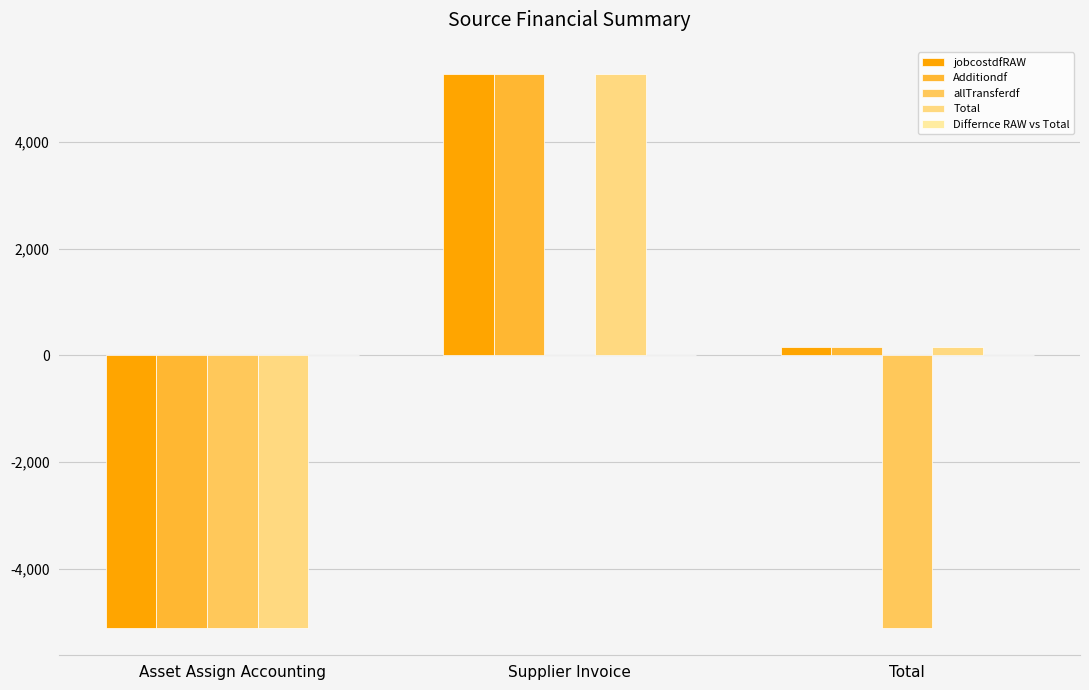

At which label does Total first exceed 159?

Supplier Invoice